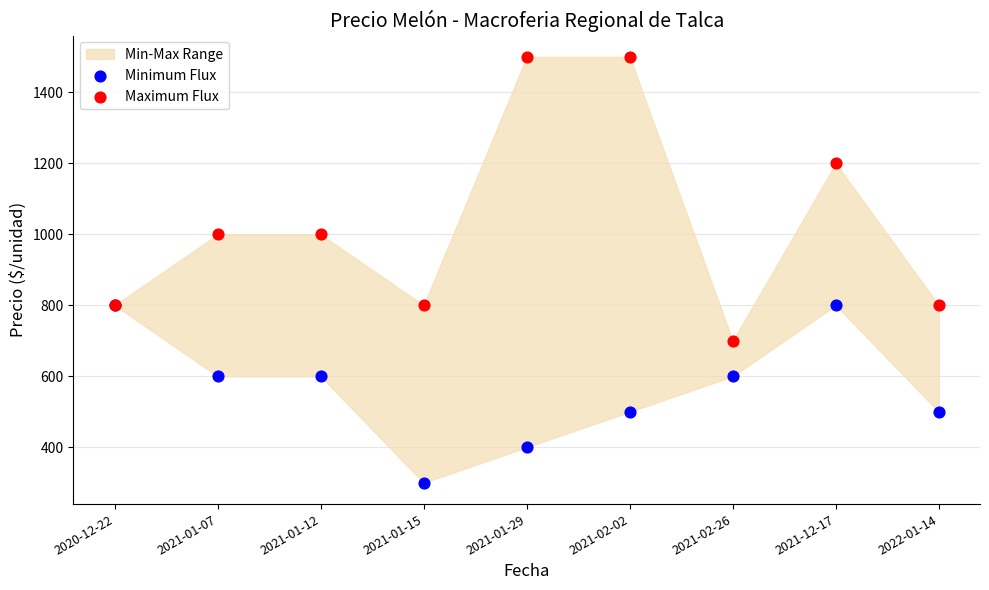

Which series contains the highest Y value?

Maximum Flux